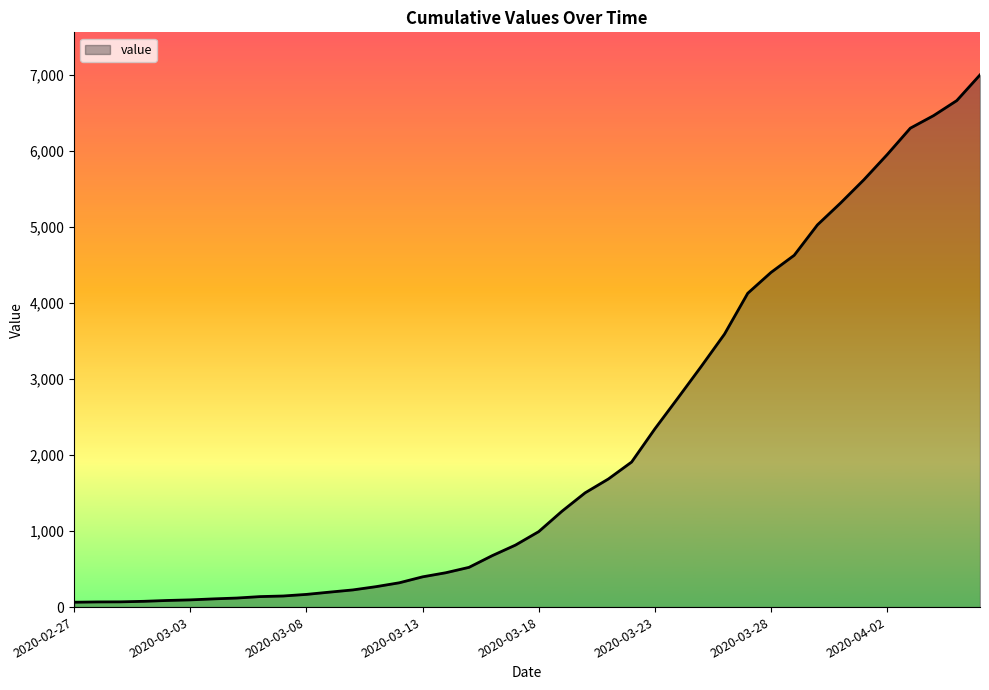

What is the difference between the maximum and minimum values?

6940